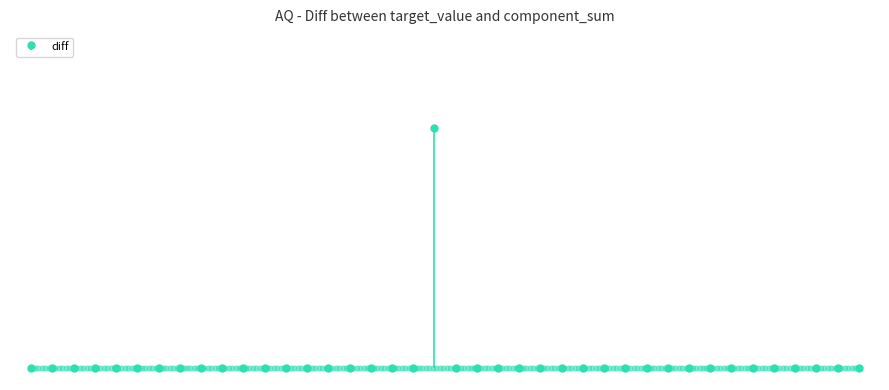

Between 11 and 0, which is larger?

11